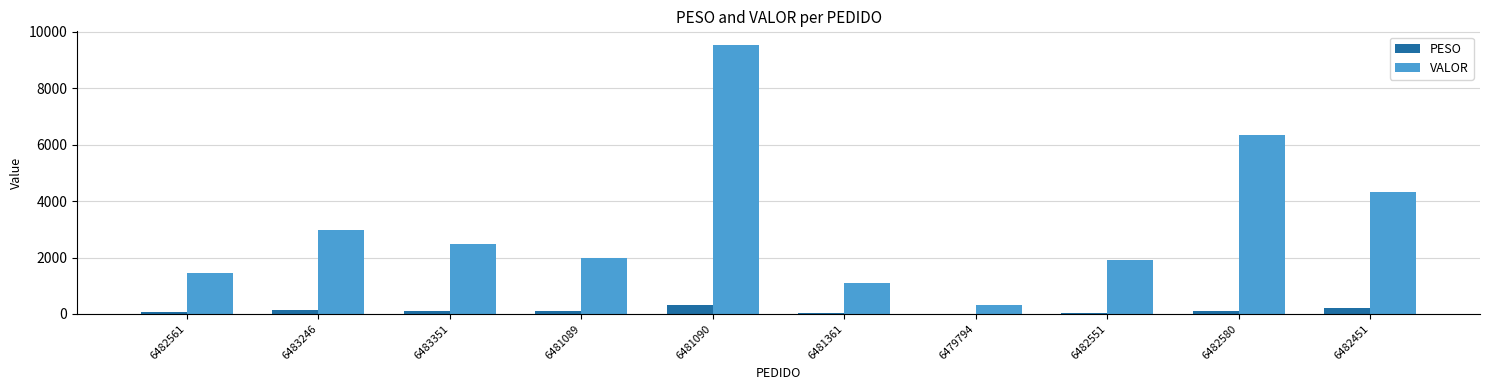

Which series has the widest spread of values?

VALOR